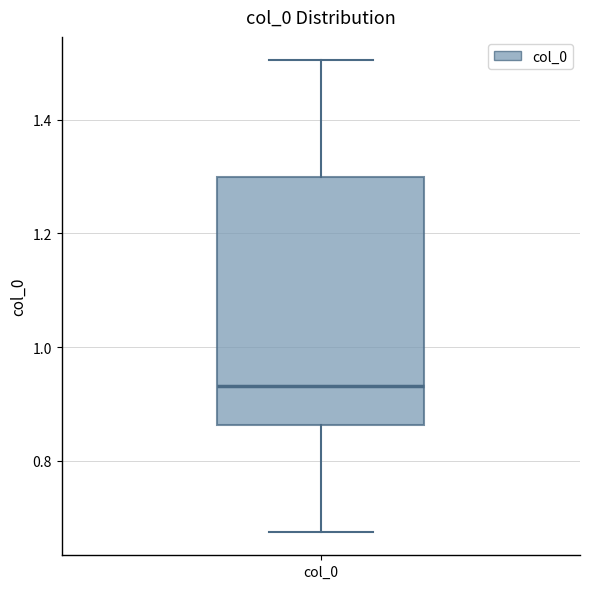

Transcribe this box plot: give where the median line is, the range the box spans, and where the two whiskers end, as read against the y-axis. The values are not printed on the chart, so give them approximately, as read against the axis.

median 0.94, box 0.86 to 1.30, whiskers 0.68 to 1.50